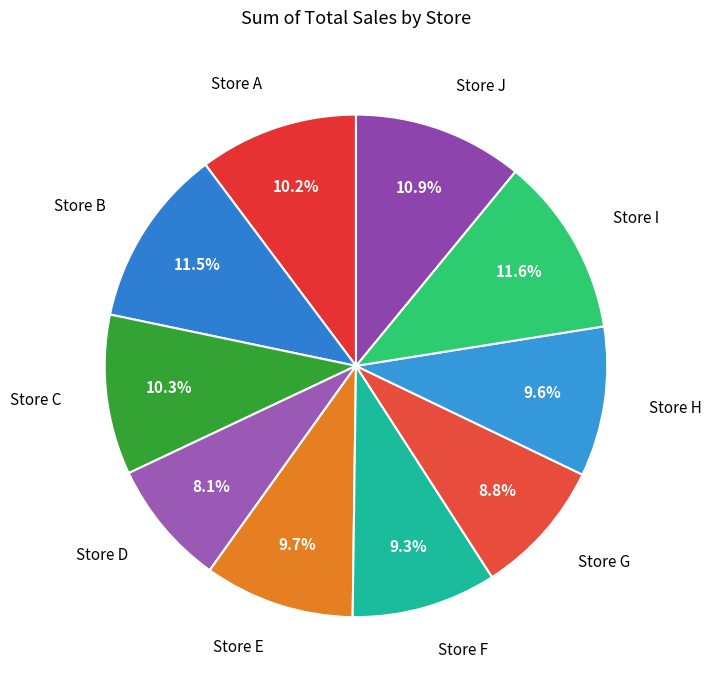

Count the number of slices in the pie.

10